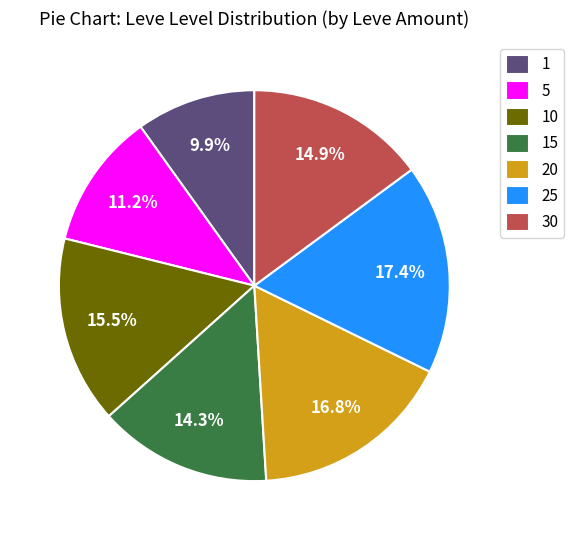

Rank the categories by value from lowest to highest.

1, 5, 15, 30, 10, 20, 25